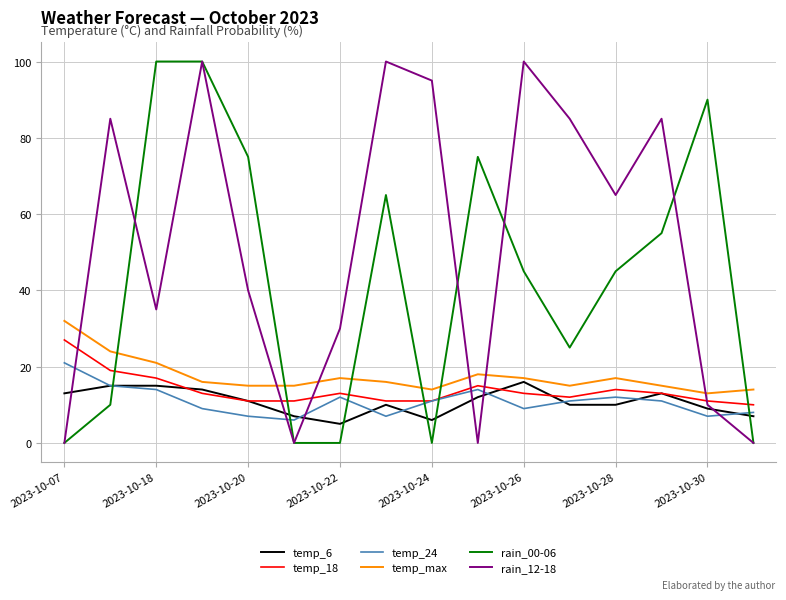

How many values in the temp_6 series are below 11?

8